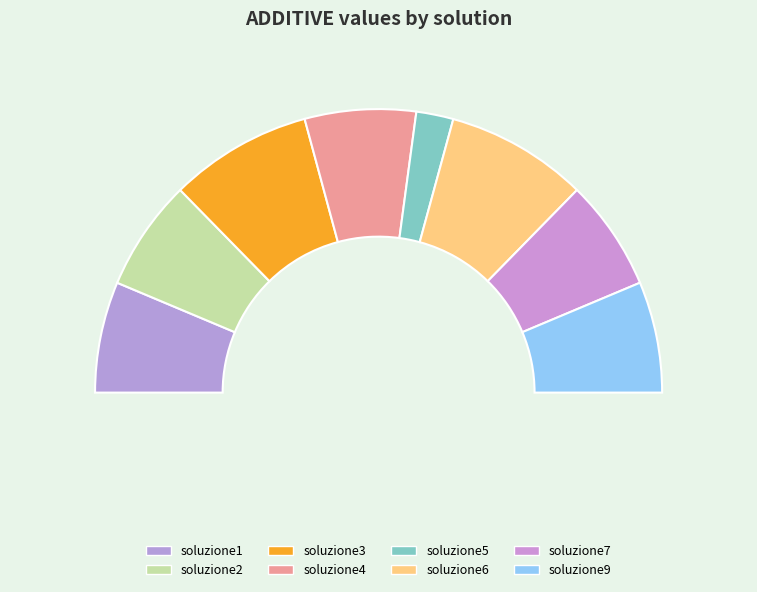

Is it true that soluzione4 is 13% of the pie?

True